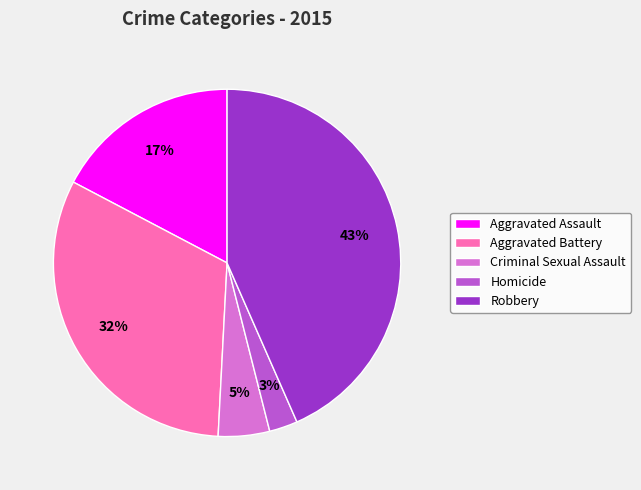

Count the number of slices in the pie.

5